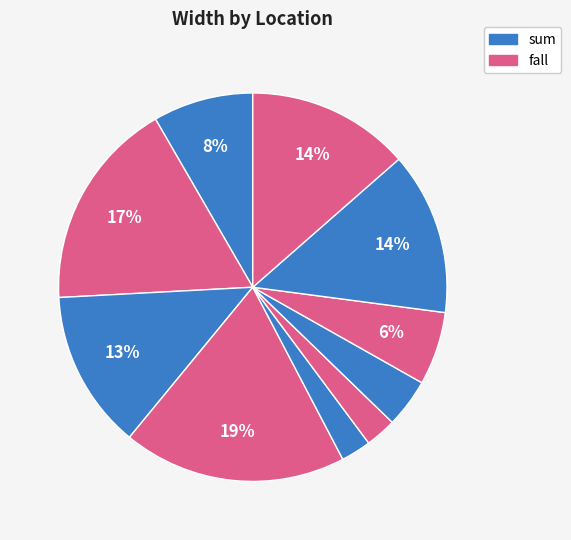

Which slice is the smallest?

FI